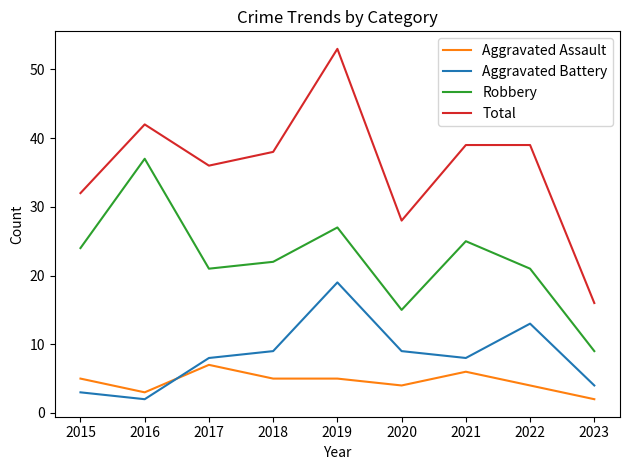

True or false: Aggravated Battery and Robbery cross at least once.

False